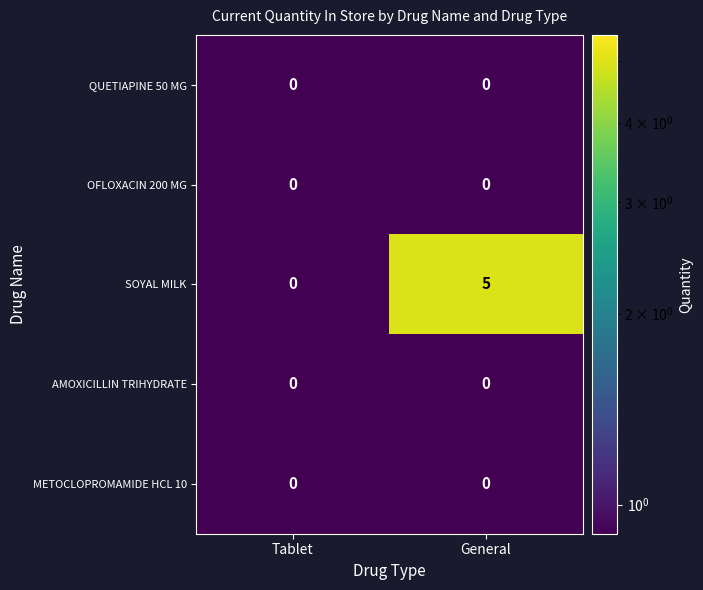

Read the SOYAL MILK value at General.

5